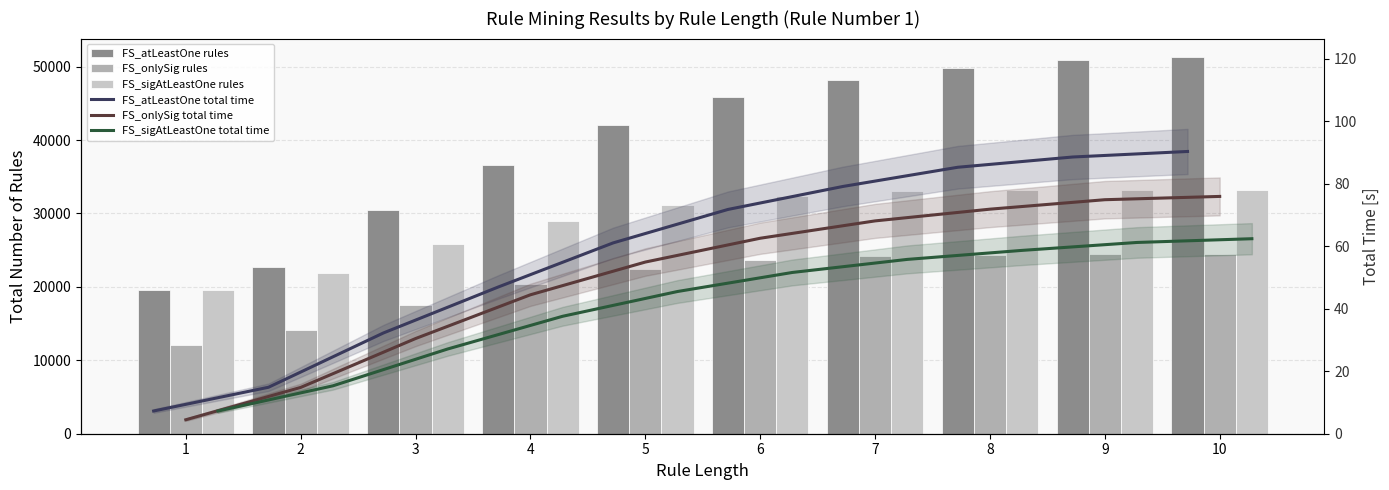

Is the value of FS_onlySig rules at 10 greater than the value of FS_atLeastOne rules at 3?

No